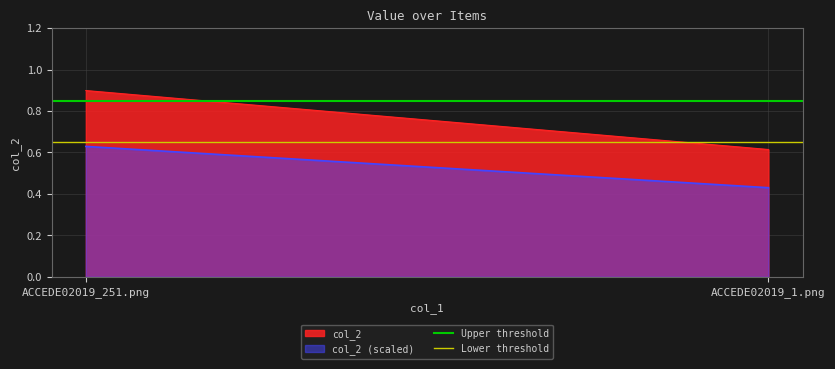

True or false: Lower threshold has a value of 0.2 at ACCEDE02019_251.png.

False